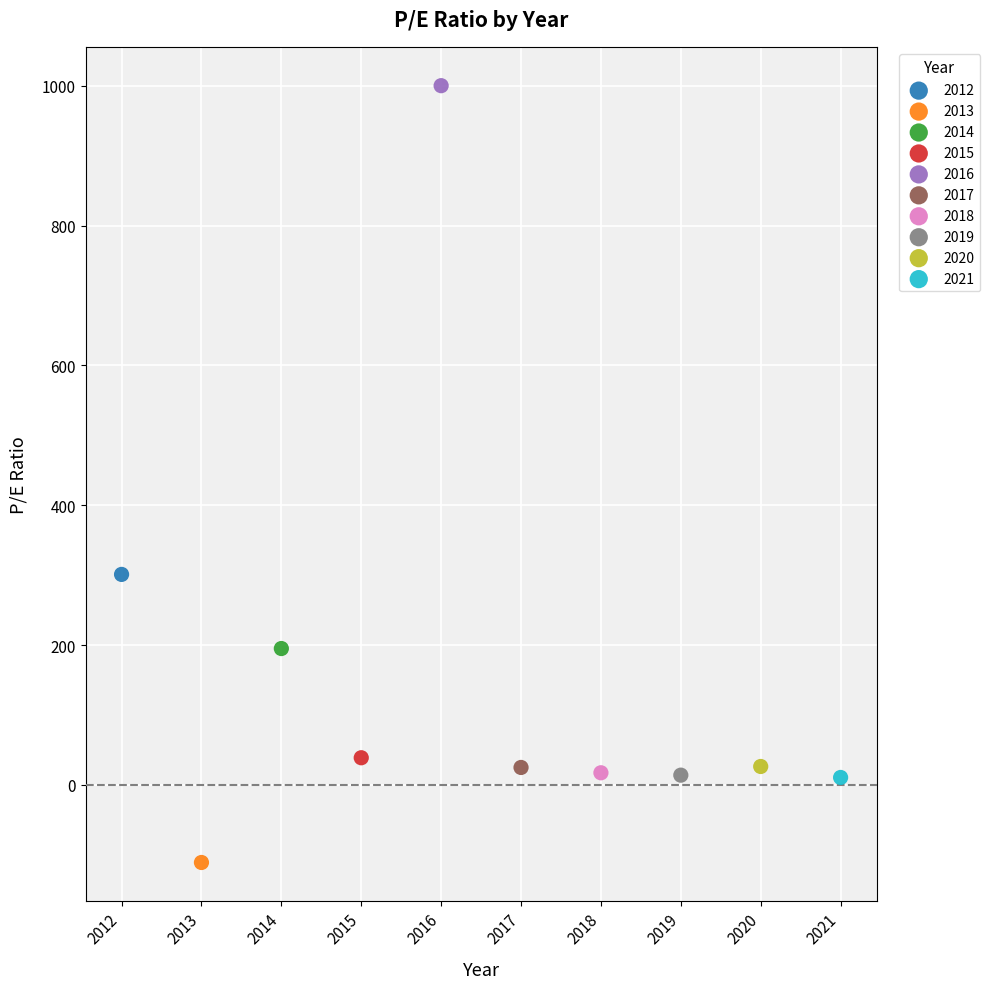

Which series reaches the maximum Y coordinate?

2016